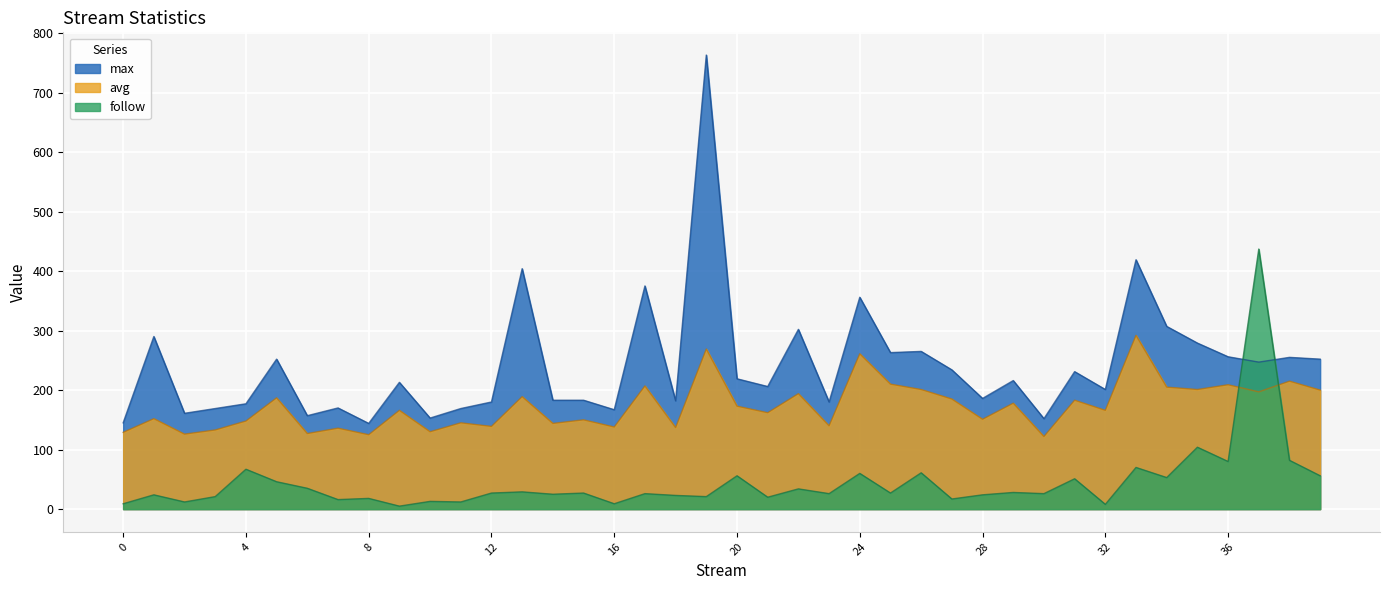

How many times do avg and follow cross each other?

2